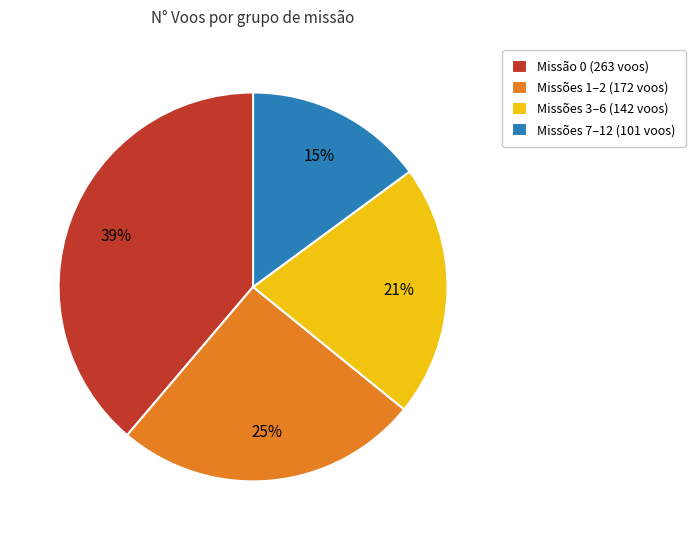

To the nearest percent, what is the average slice percentage?

25%